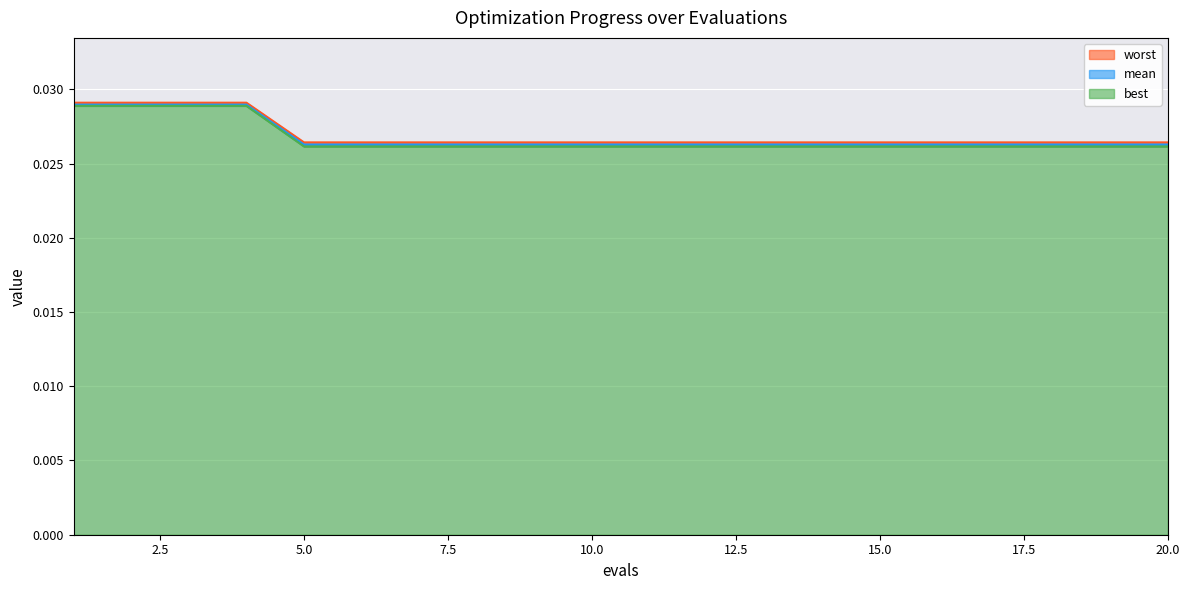

Which category has the highest value in the mean series?

1